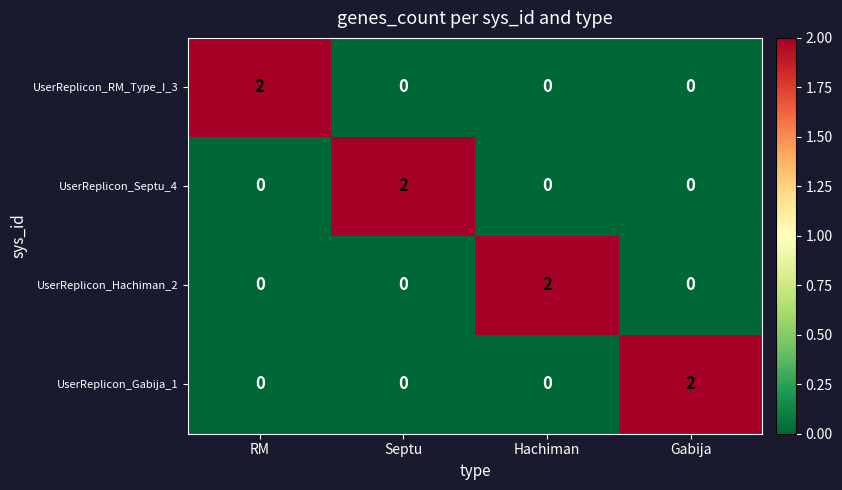

Count the UserReplicon_Hachiman_2 values in the range 0 to 2.

4